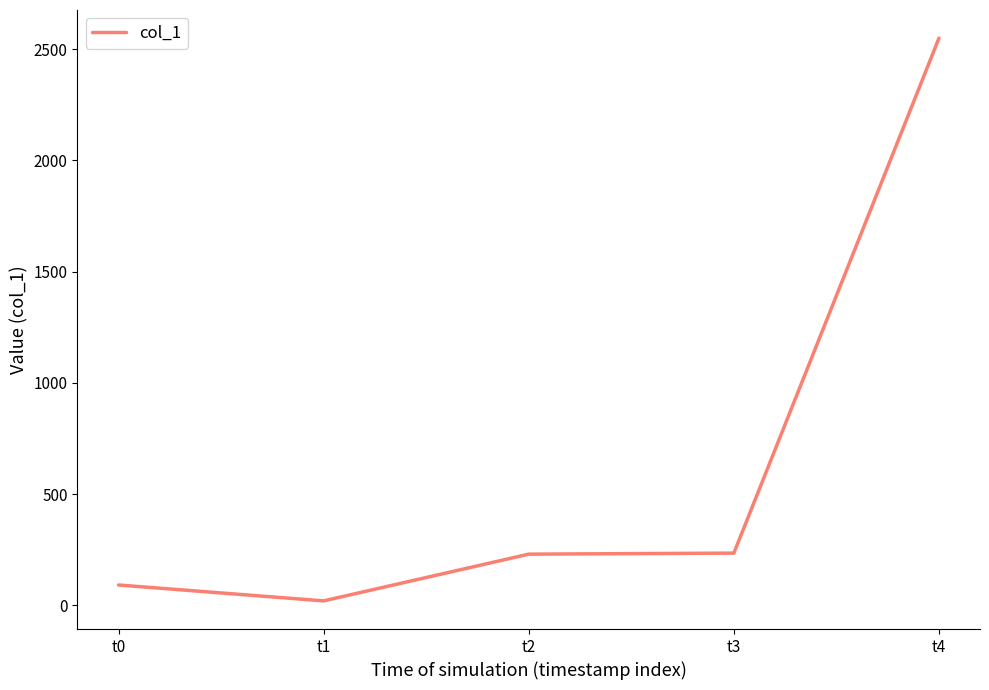

Which category has the highest value across all series?

t4